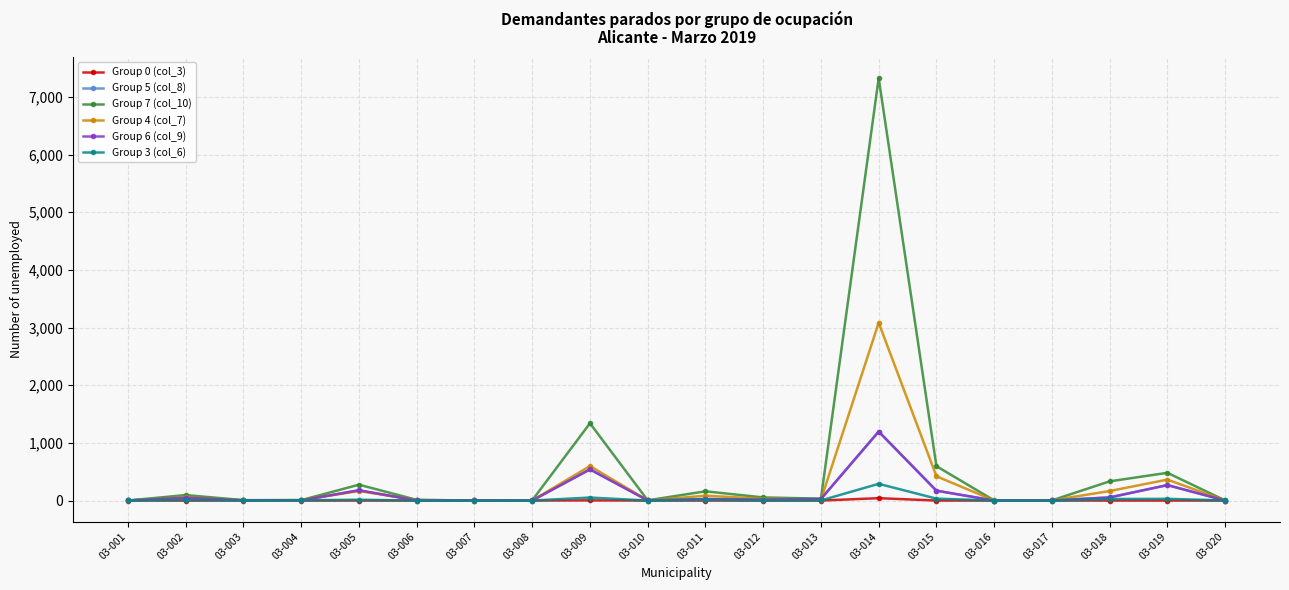

What is the value of the Group 3 (col_6) point at the 18th from the left?

26